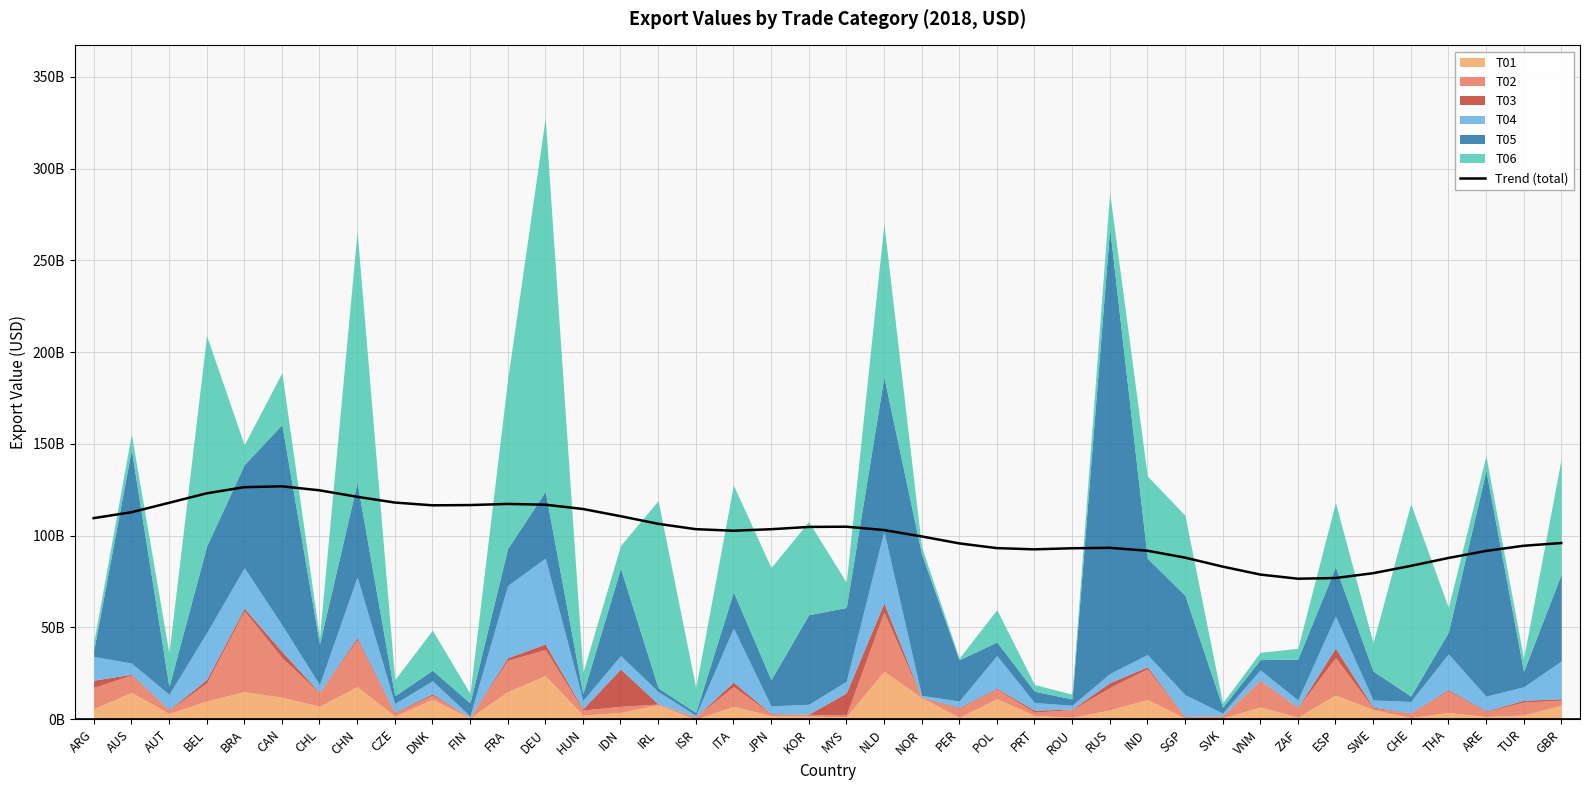

What is the label of the 37th point from the right?

BEL